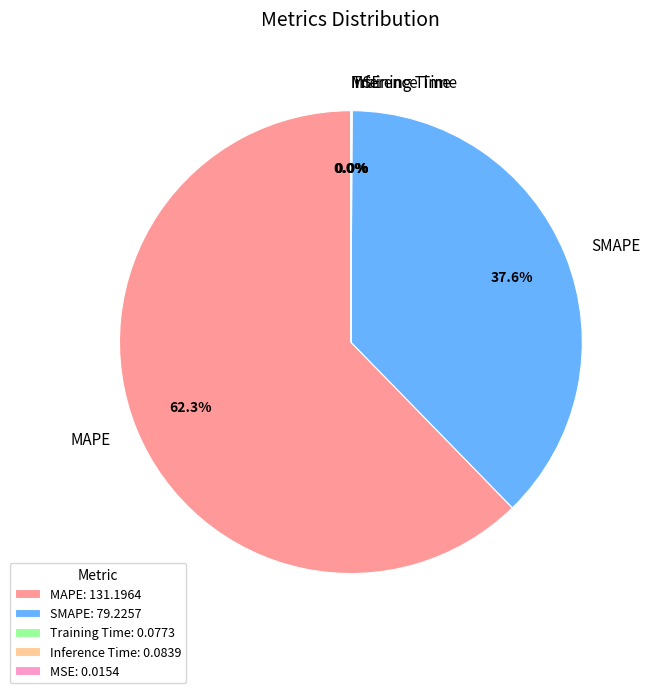

Does any single category account for the majority?

Yes